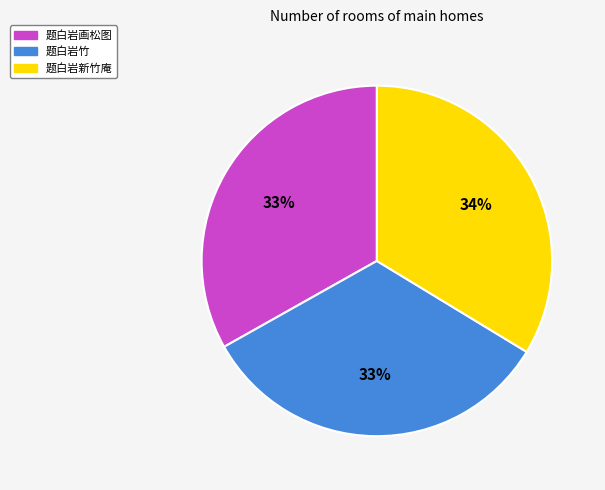

Does 题白岩新竹庵 account for over 50% of the chart?

No